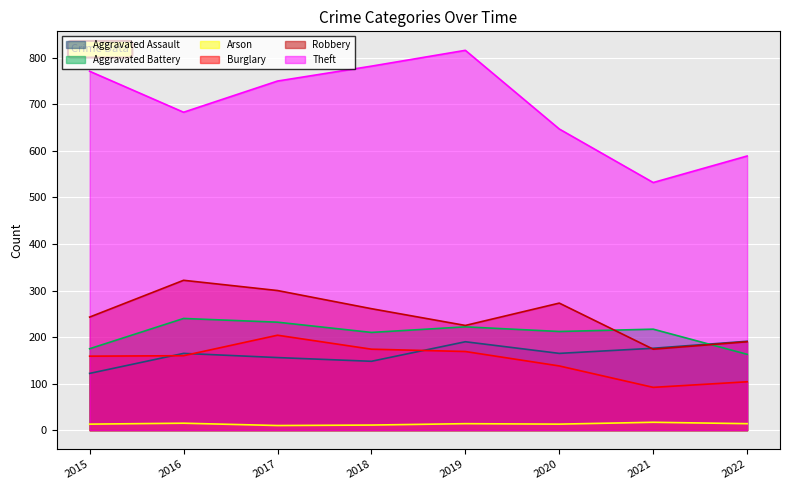

What is the greatest value displayed?

816